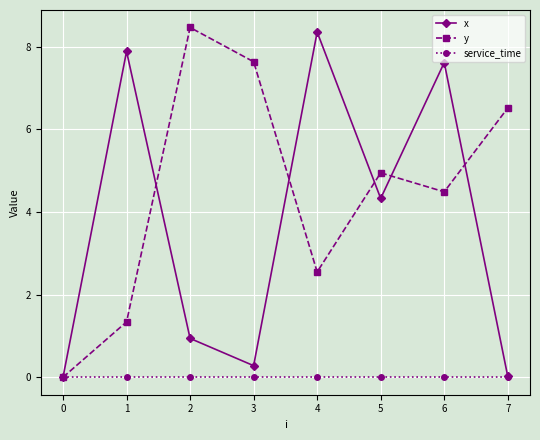

Where is y nearest to the value 4?

6